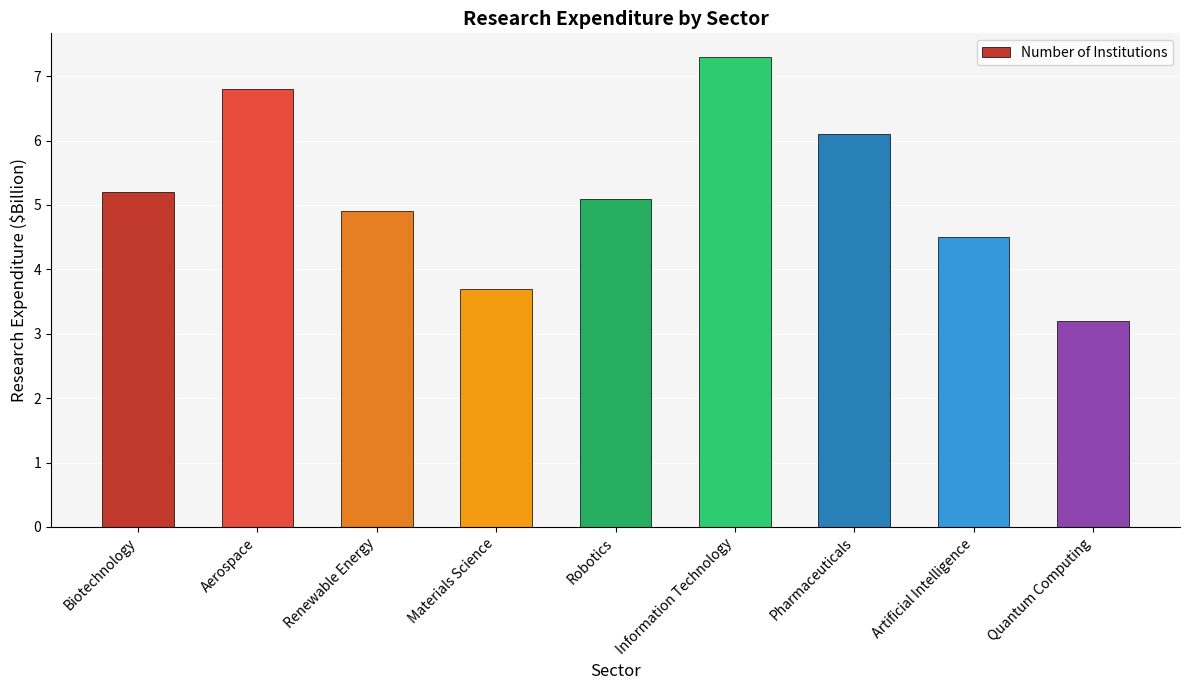

Does the chart contain any negative values?

No